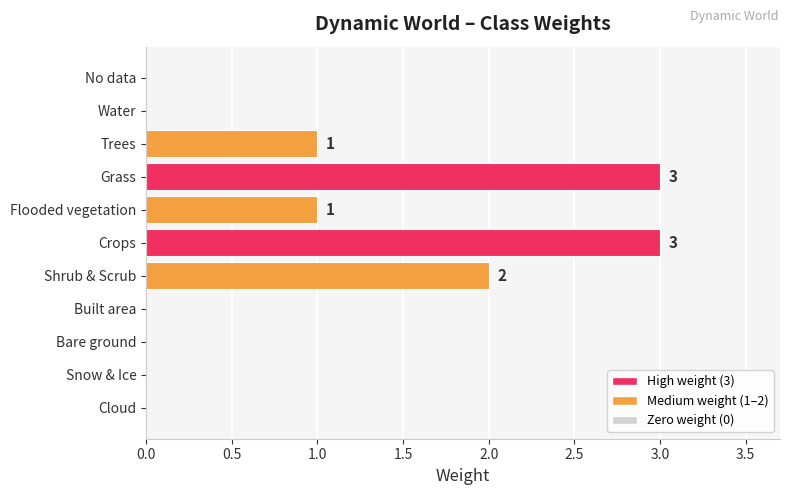

How many values are between 0 and 2?

9